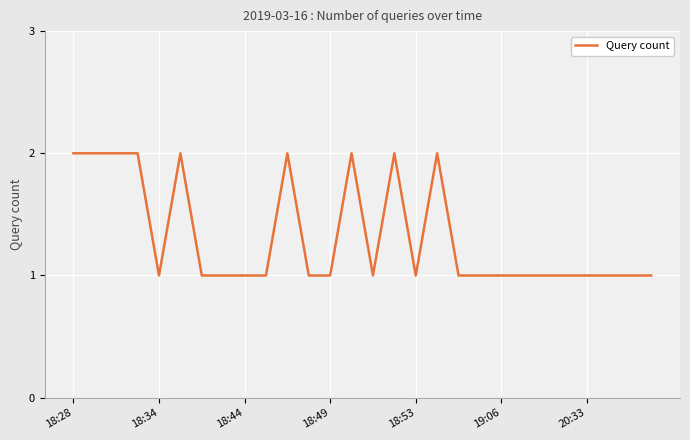

How many distinct data groups are displayed?

1